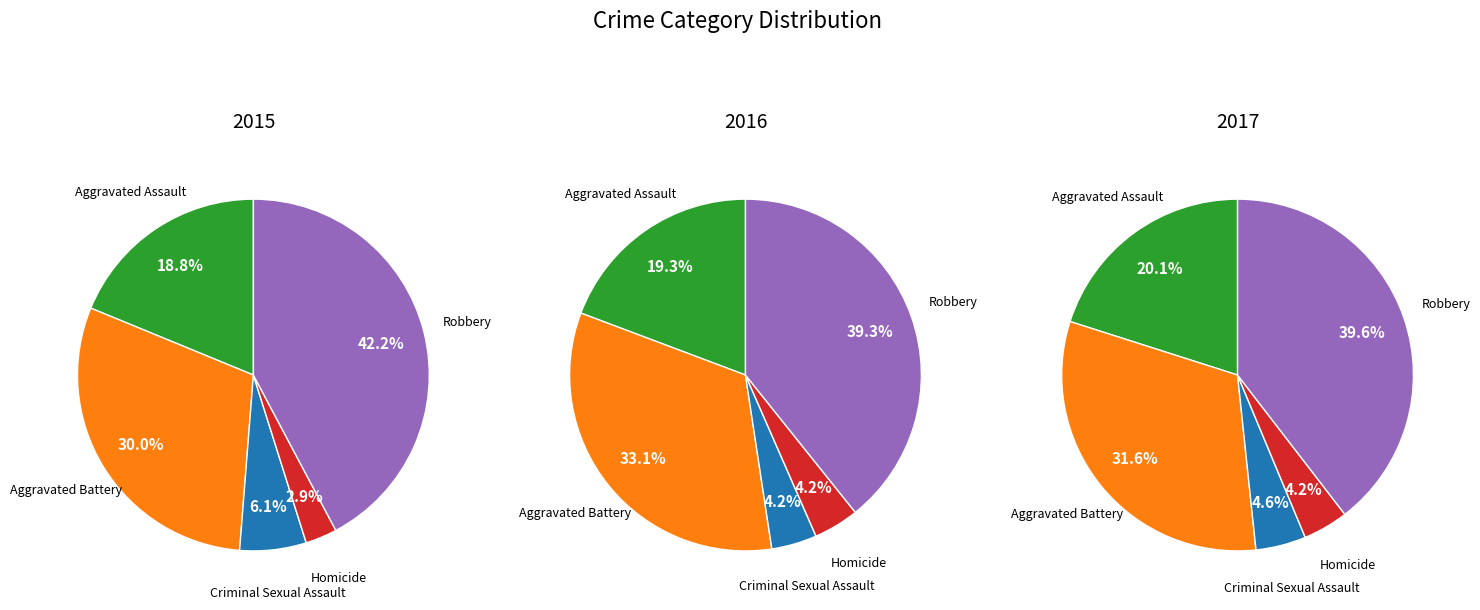

What percentage is the Homicide slice, to the nearest percent?

3%